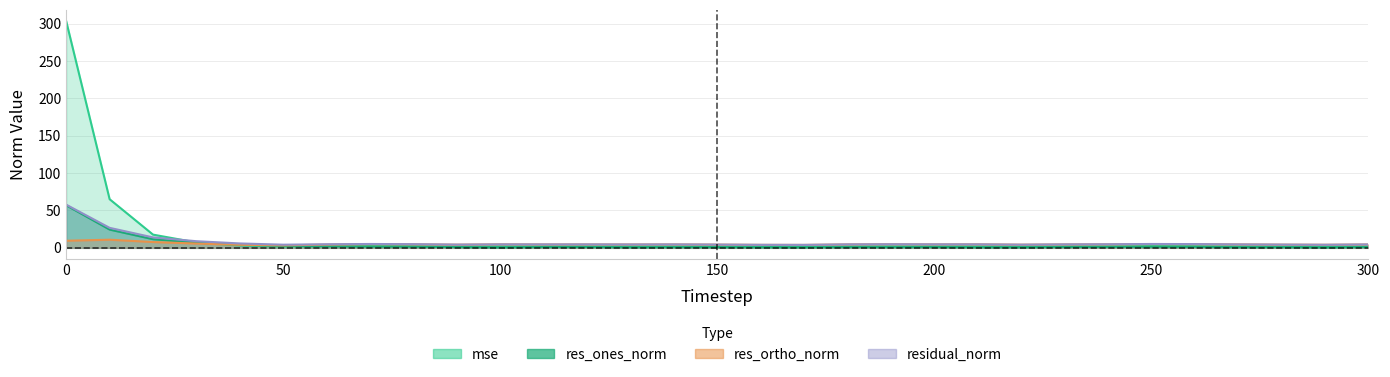

The residual_norm series shows 6.8 at 180. True or false?

False